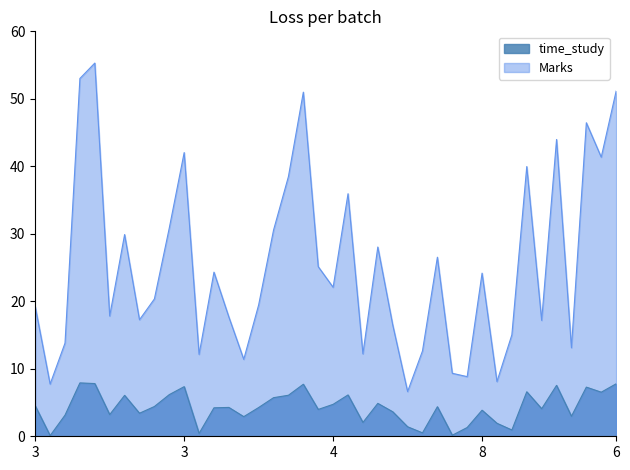

At which category does the chart reach its minimum across all series?

3